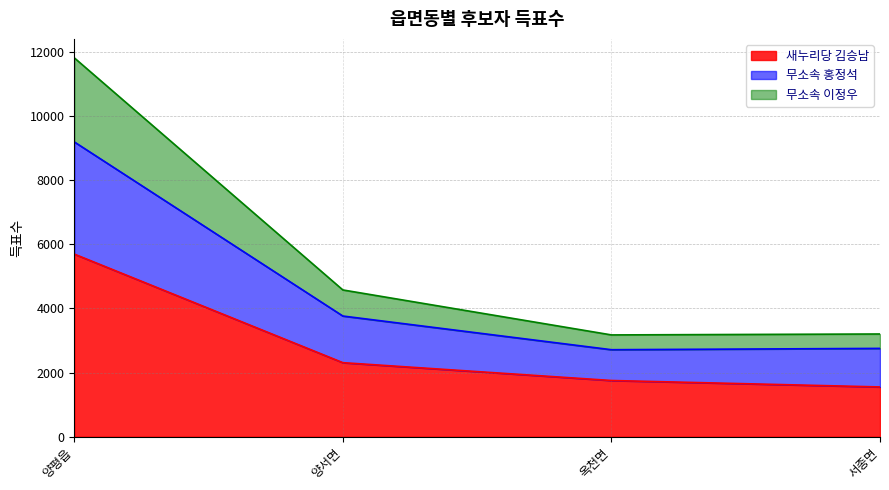

What are all the series names shown in the legend?

새누리당 김승남, 무소속 홍정석, 무소속 이정우